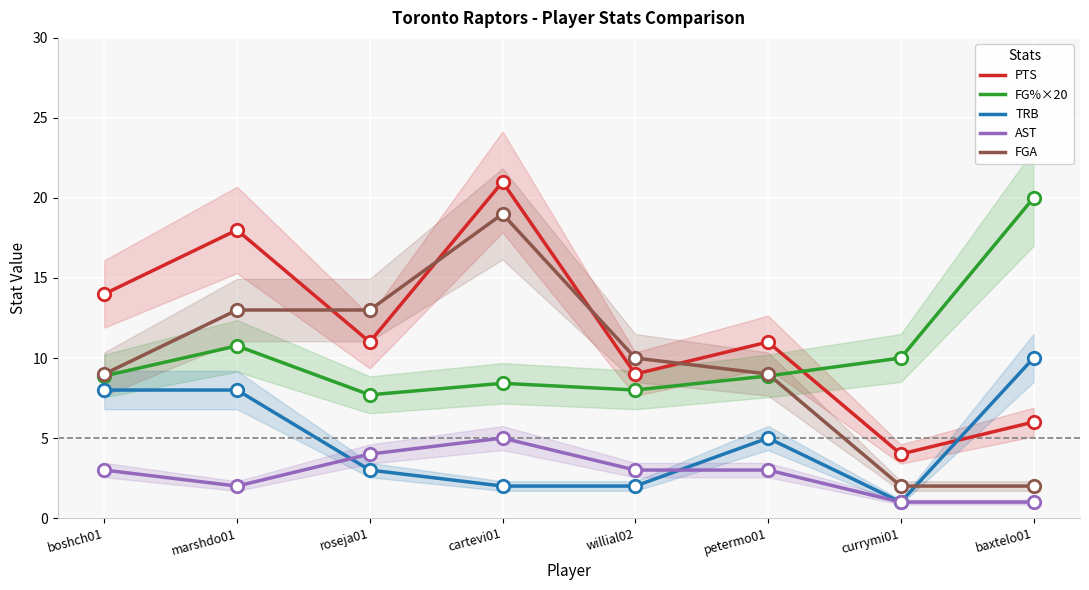

What is the total value across all series at petermo01?

36.9